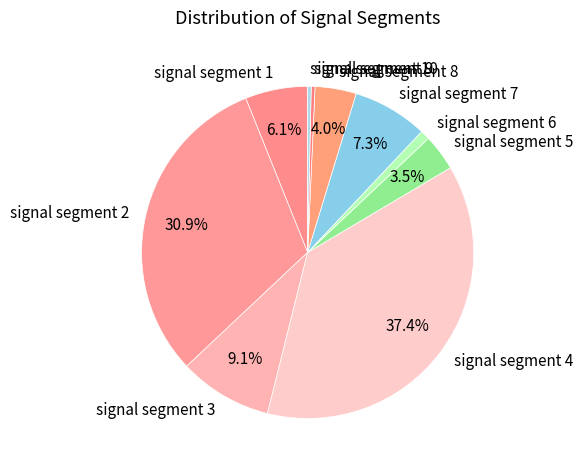

To the nearest percent, what is the combined percentage of signal segment 4 and signal segment 8?

41%